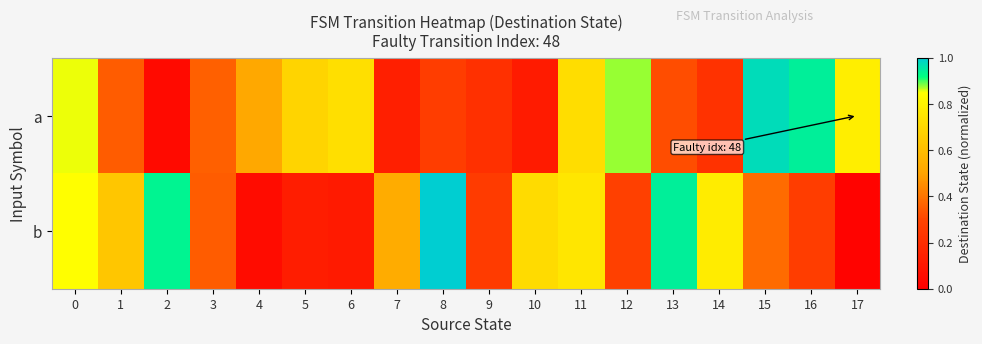

What is the greatest value displayed?

1.0